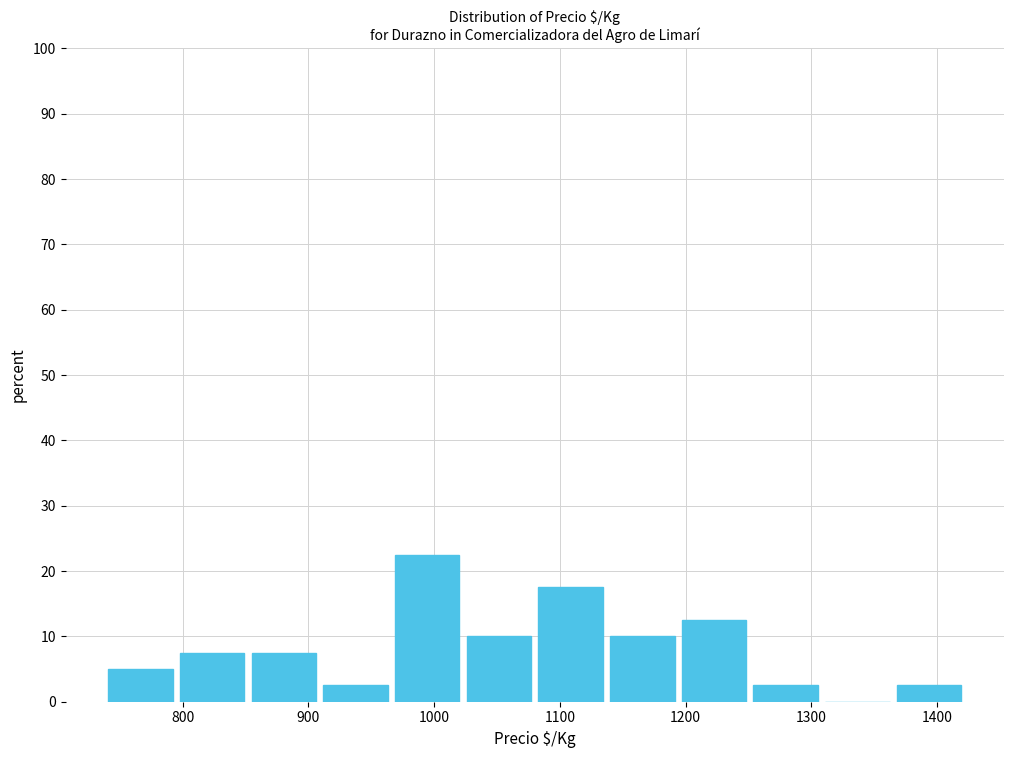

Reading left to right, transcribe this chart: for each bar, give the range it covers on the x-axis and its height. Neither the bar edges nor the heights are printed on the chart, so give them approximately, as read against the axes.

738 to 795: 5
795 to 852: 8
852 to 909: 8
909 to 966: 3
966 to 1023: 23
1023 to 1080: 10
1080 to 1137: 18
1137 to 1194: 10
1194 to 1251: 13
1251 to 1308: 3
1308 to 1365: 0
1365 to 1422: 3